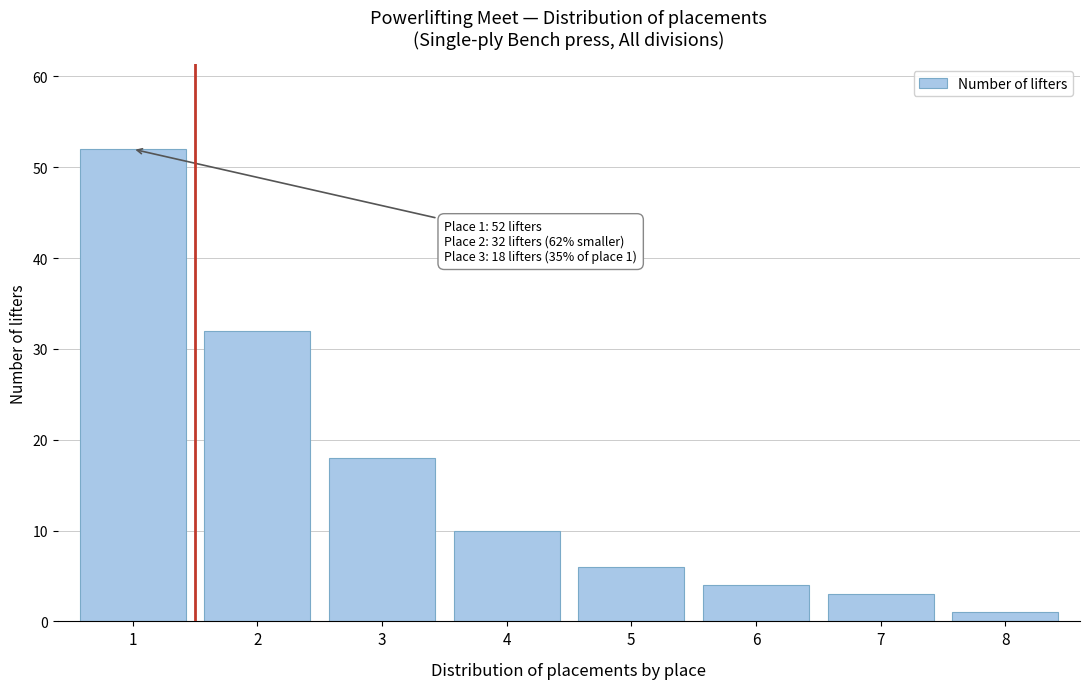

Reading left to right, list all the values displayed in this chart.

1=52	2=32	3=18	4=10	5=6	6=4	7=3	8=1